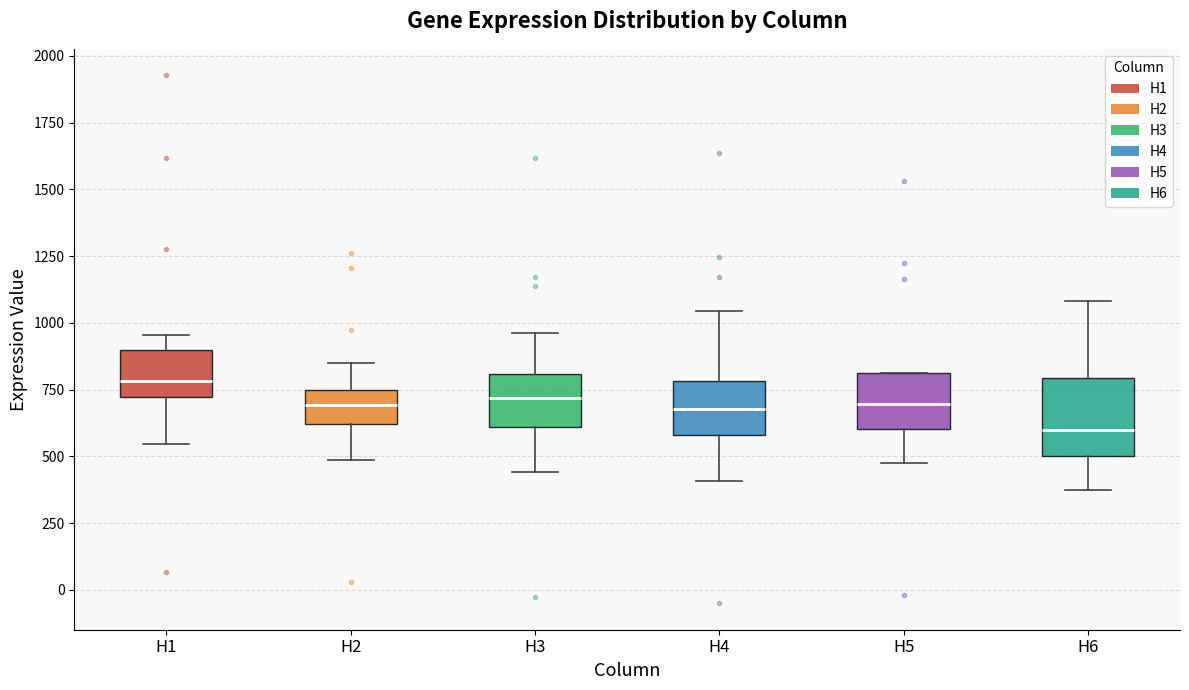

Reading left to right, read every box against the y-axis: the position of its median line, the range the box covers, and the ends of its whiskers. The values are not printed on the chart, so give them approximately, as read against the axis.

H1: median 800, box 700 to 900, whiskers 550 to 950
H2: median 700, box 600 to 750, whiskers 500 to 850
H3: median 700, box 600 to 800, whiskers 450 to 950
H4: median 700, box 600 to 800, whiskers 400 to 1050
H5: median 700, box 600 to 800, whiskers 500 to 800
H6: median 600, box 500 to 800, whiskers 350 to 1100